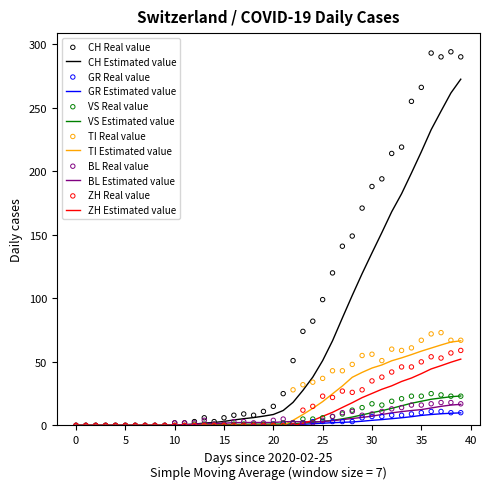

What are all the series names shown in the legend?

CH, GR, VS, TI, BL, ZH